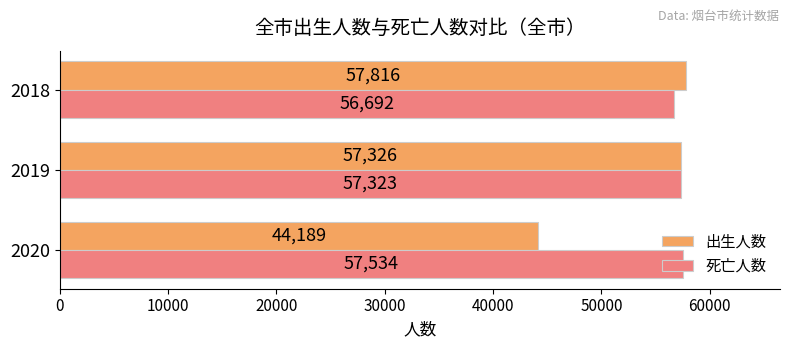

What is the greatest value displayed?

57816